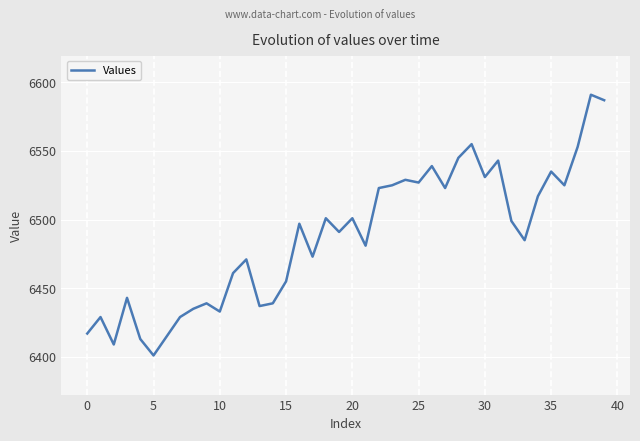

What is the sum of all values?

259502